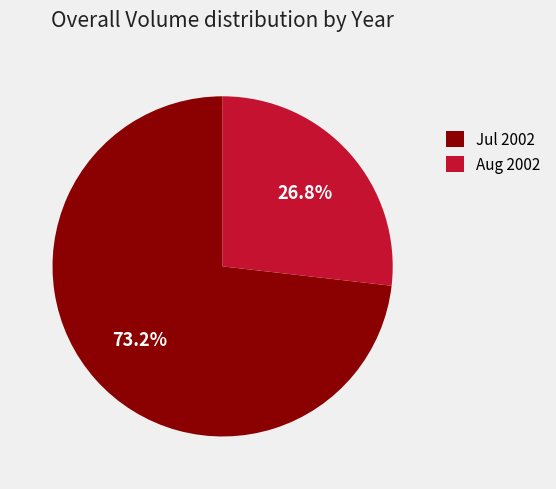

What percentage do Jul 2002 and Aug 2002 together represent?

100.0%